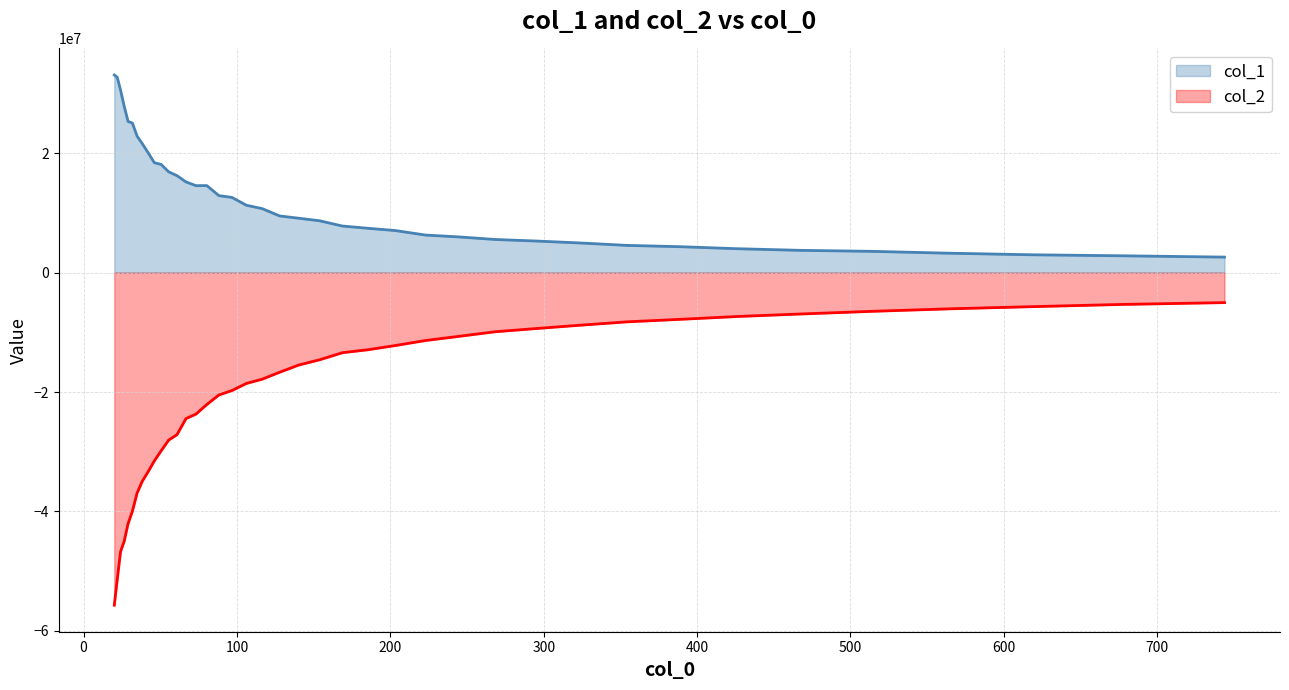

True or false: col_2 and col_1 cross at least once.

False